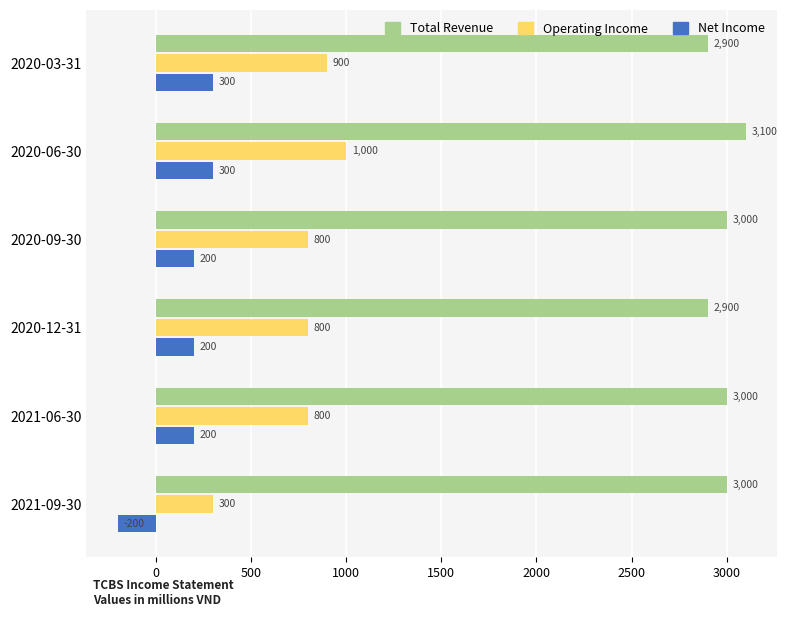

Which series has the largest range (max minus min)?

Operating Income